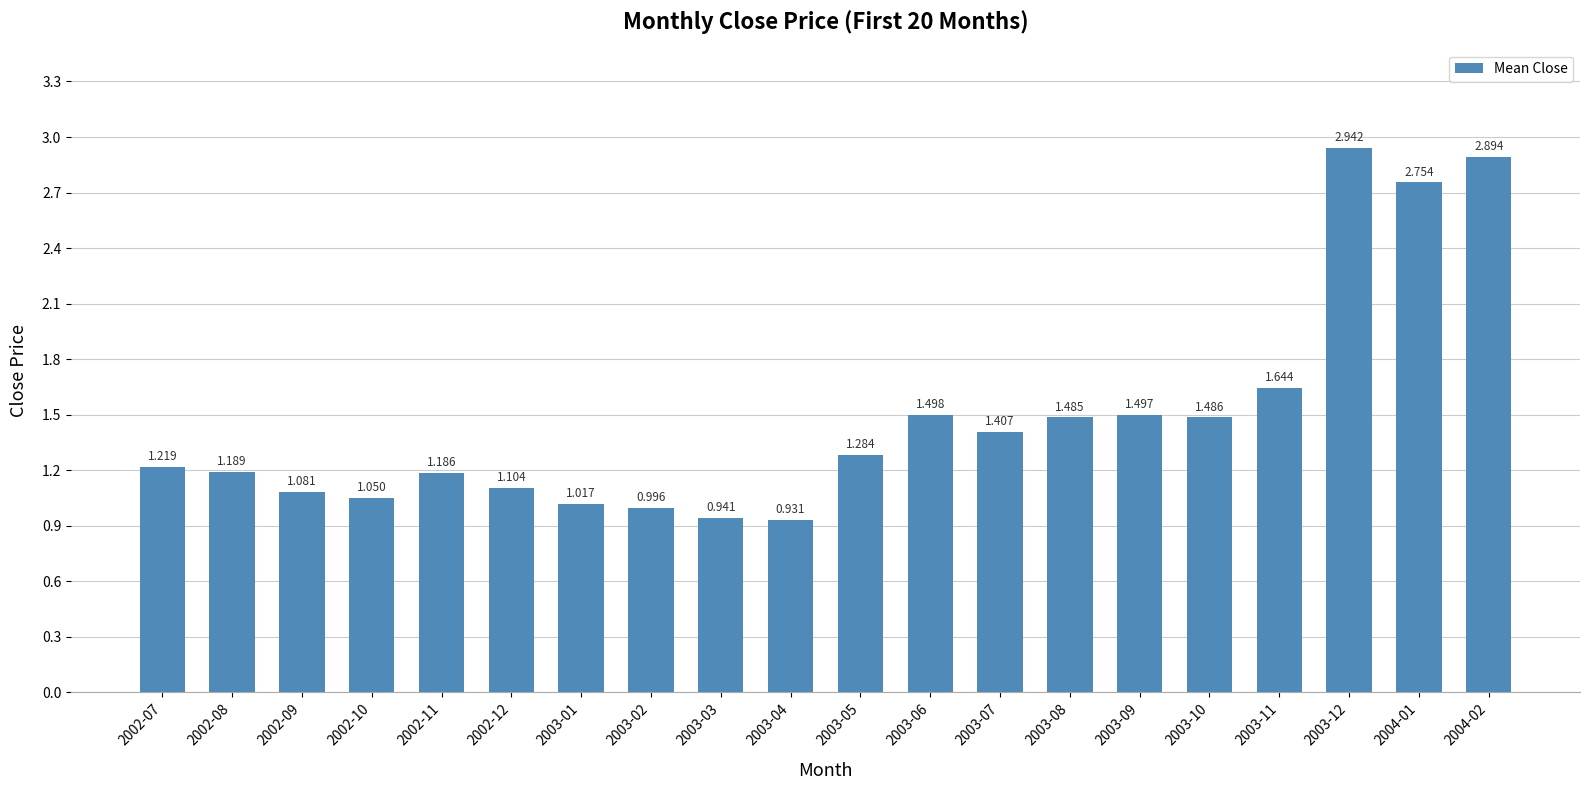

What is the sum of the values at 2003-12 and 2002-09?

4.0